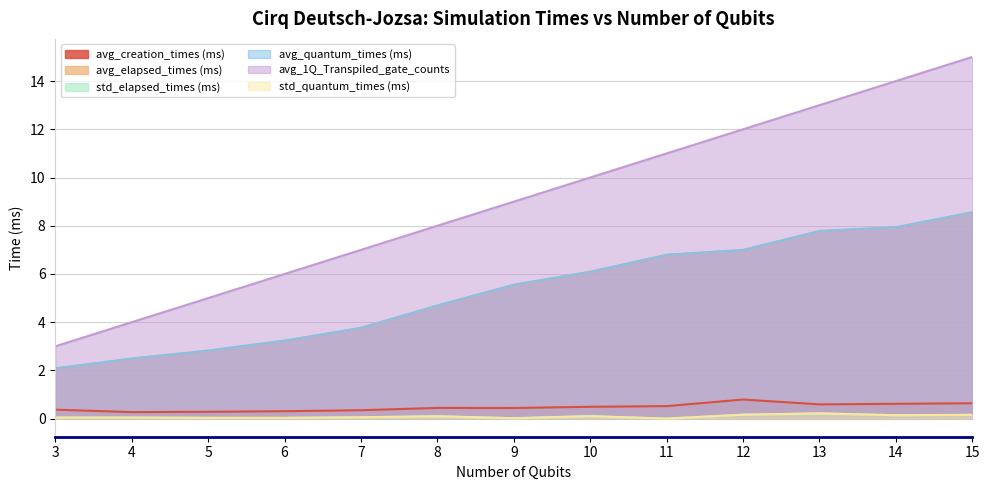

Which category has the highest value in the std_elapsed_times (ms) series?

13